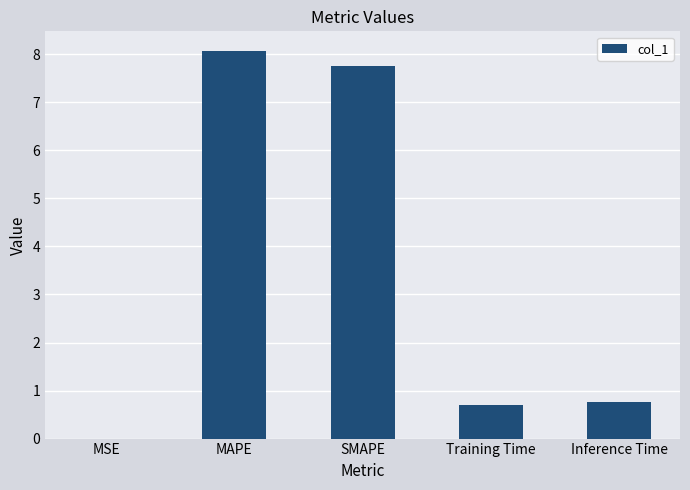

What is the approximate value at Training Time?

0.7